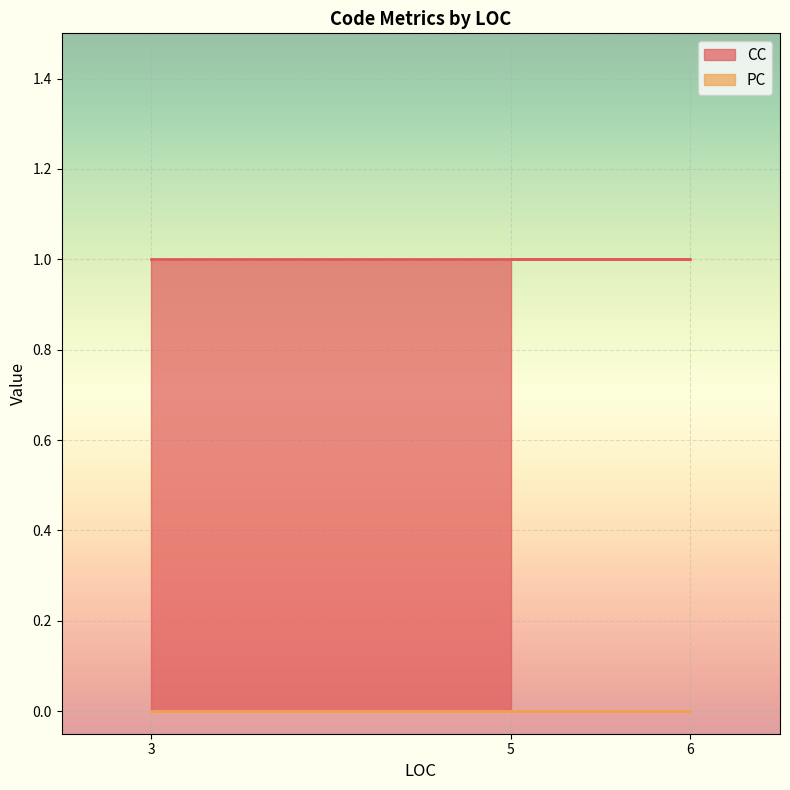

True or false: PC and CC cross at least once.

False